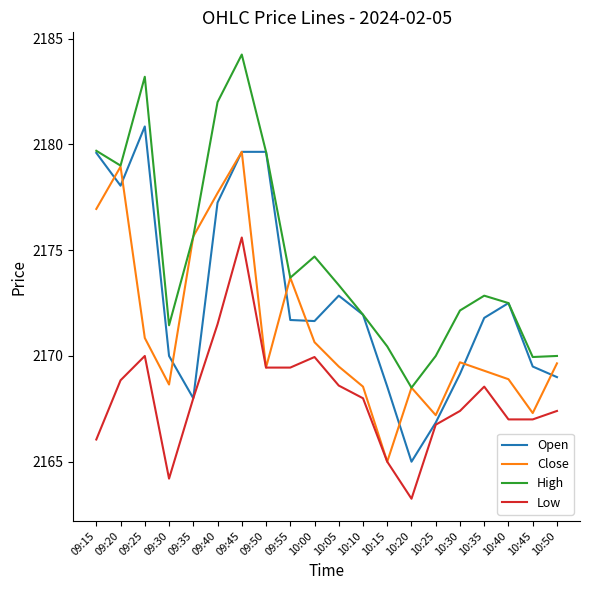

The High series shows 681.7 at 10:30. True or false?

False